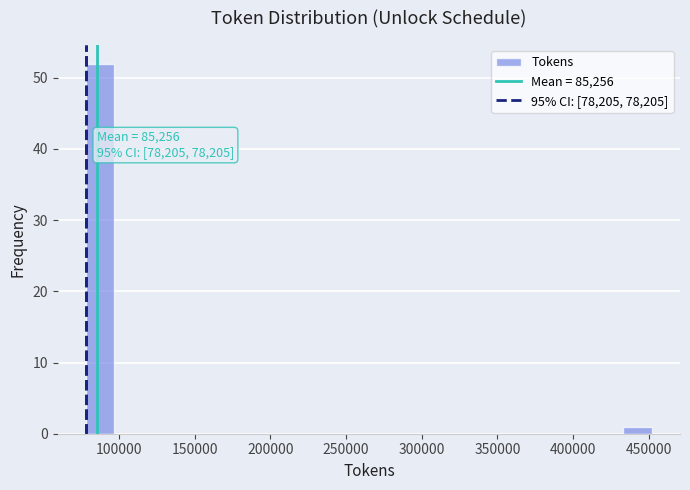

Around what value on the x-axis is the tallest bar? Give the approximate position of its centre, as read against the axis.

90000